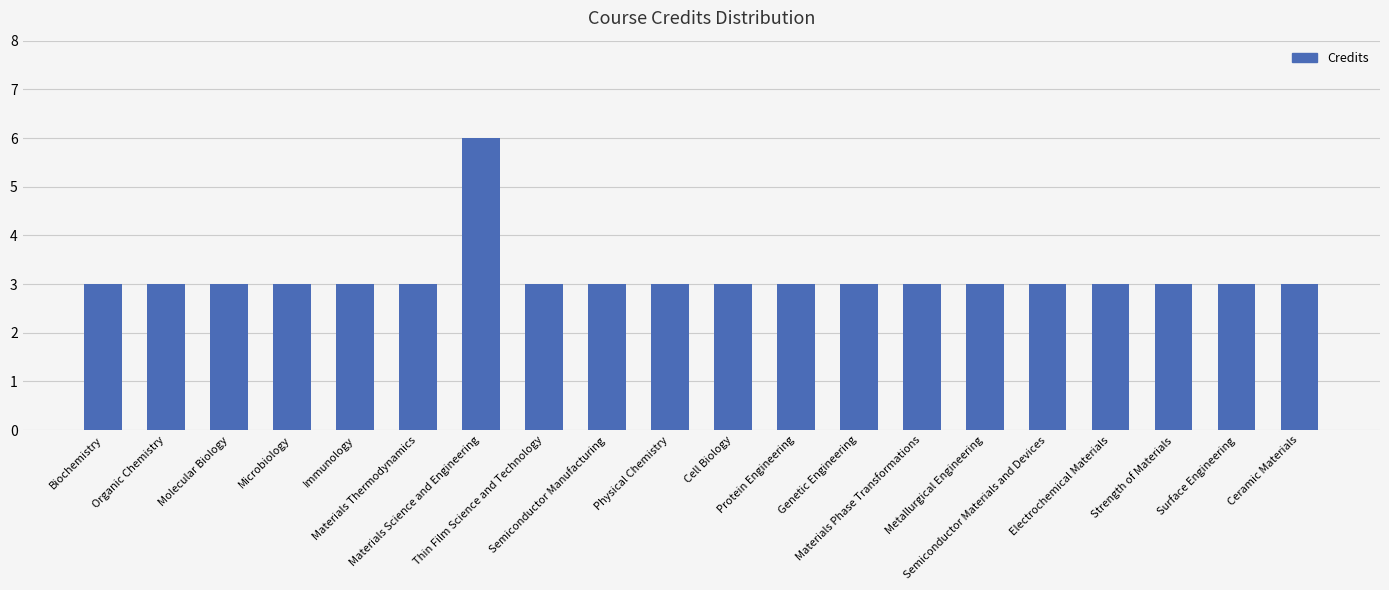

Reading left to right, list all the values displayed in this chart.

3	3	3	3	3	3	6	3	3	3	3	3	3	3	3	3	3	3	3	3